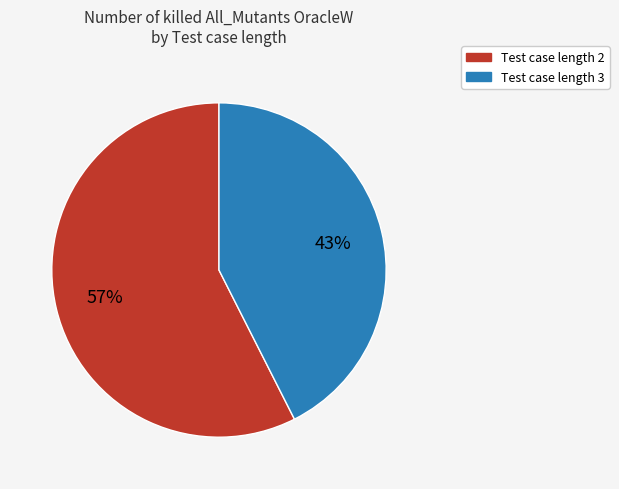

How many slices are in this pie chart?

2